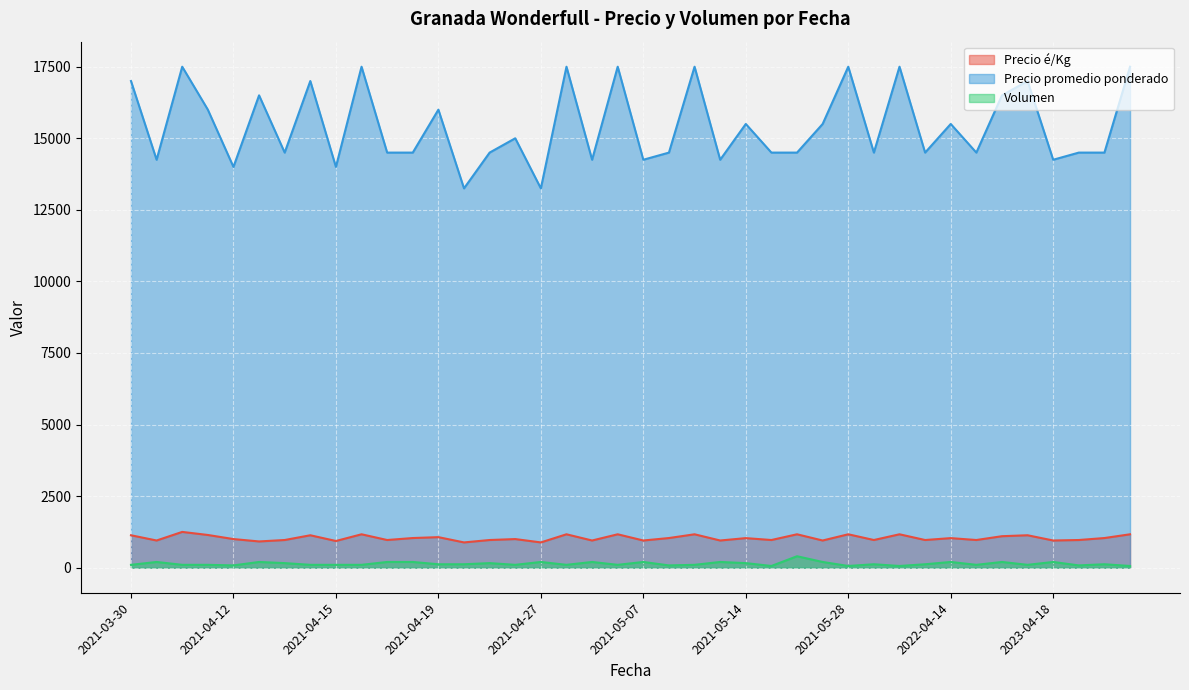

True or false: Volumen has a value of 174 at 2021-04-07.

False